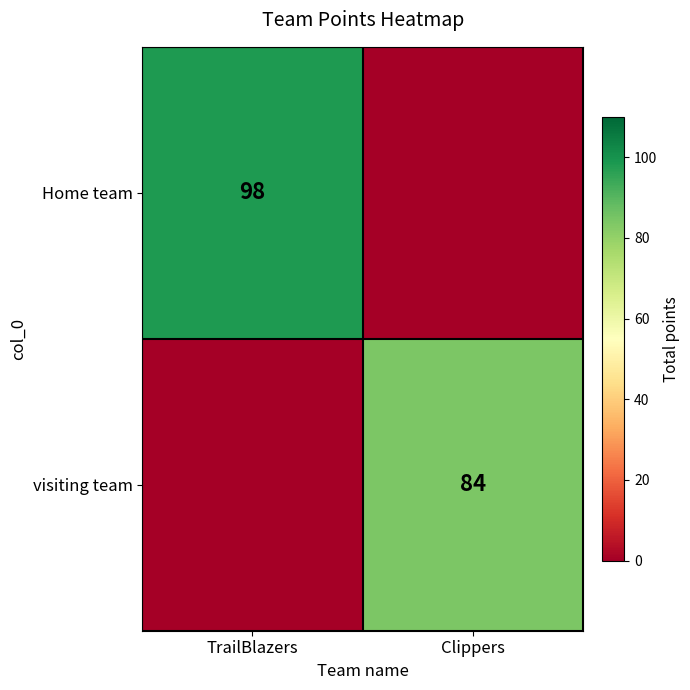

At how many categories does at least one series exceed 72?

2